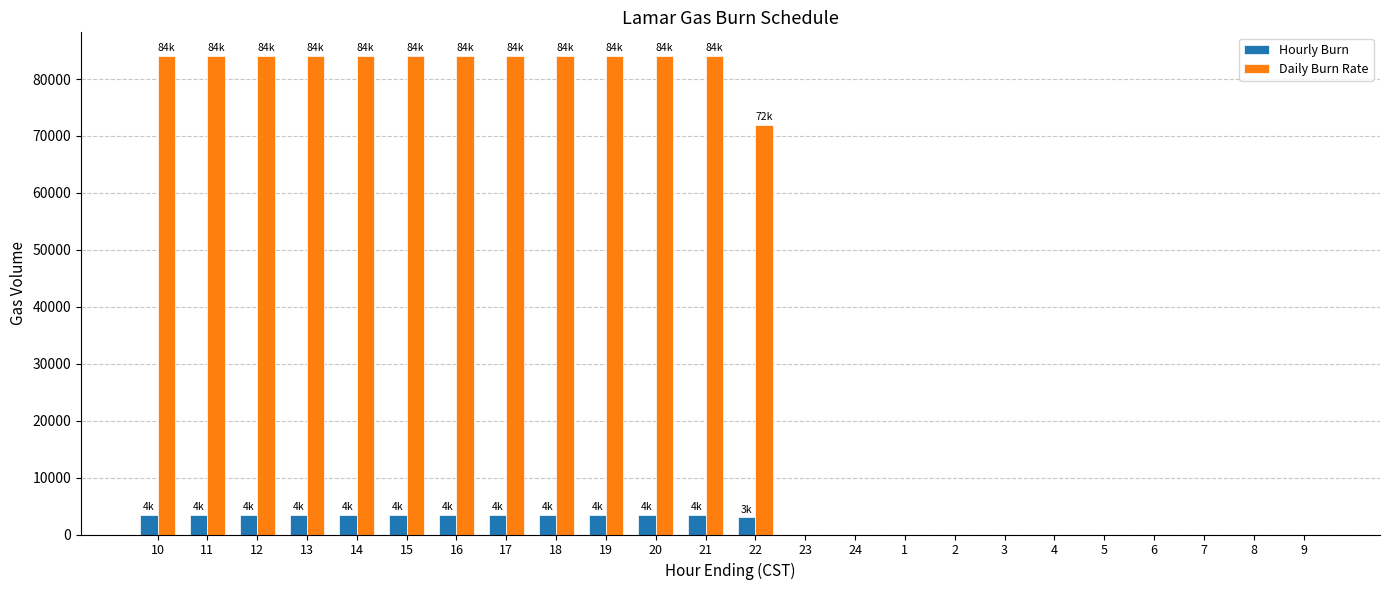

Is the value of Hourly Burn at 7 greater than the value of Daily Burn Rate at 13?

No